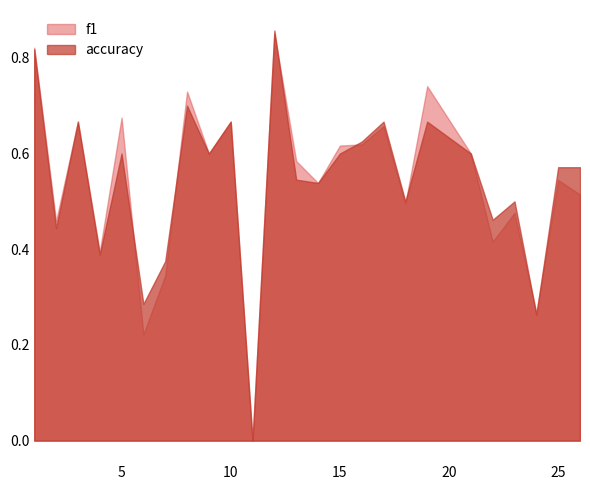

What is the difference between the maximum and second lowest values in the f1 series?

0.6